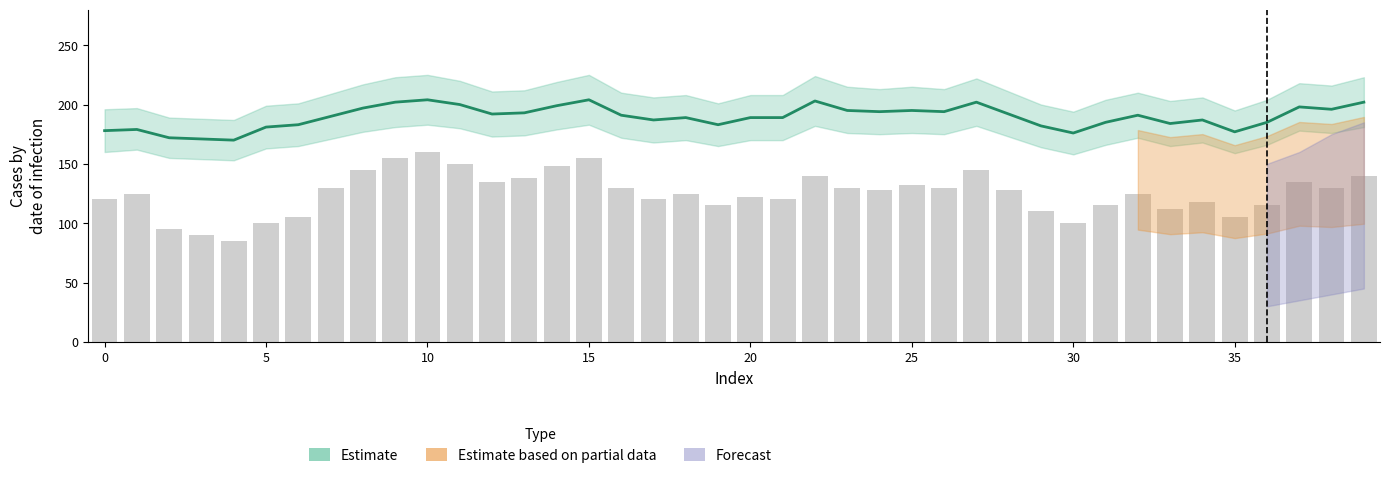

What is the spread (max minus min) of values at 6?

78